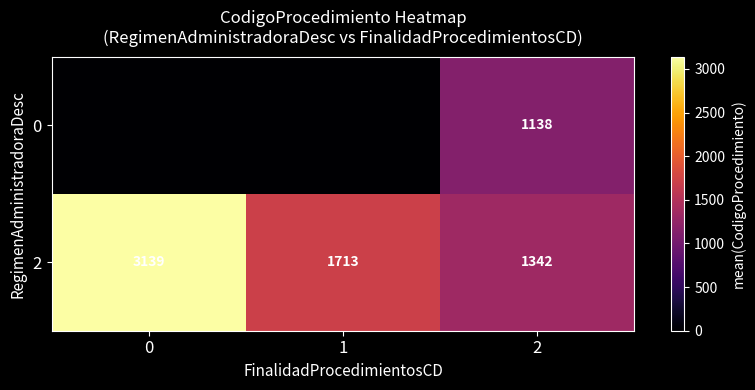

The value of 2 at 2 is 1342. True or false?

True